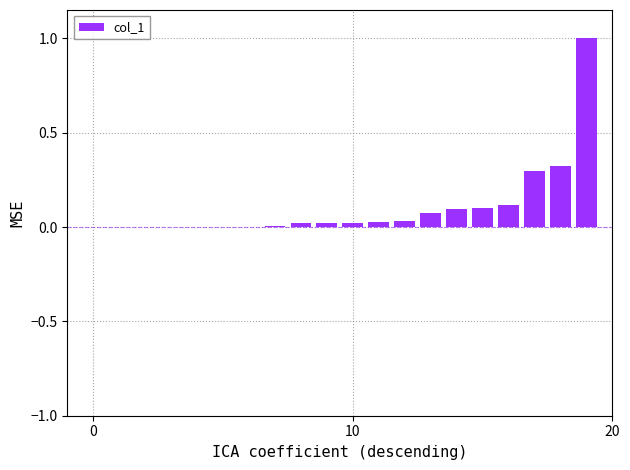

Are the bars horizontal?

No